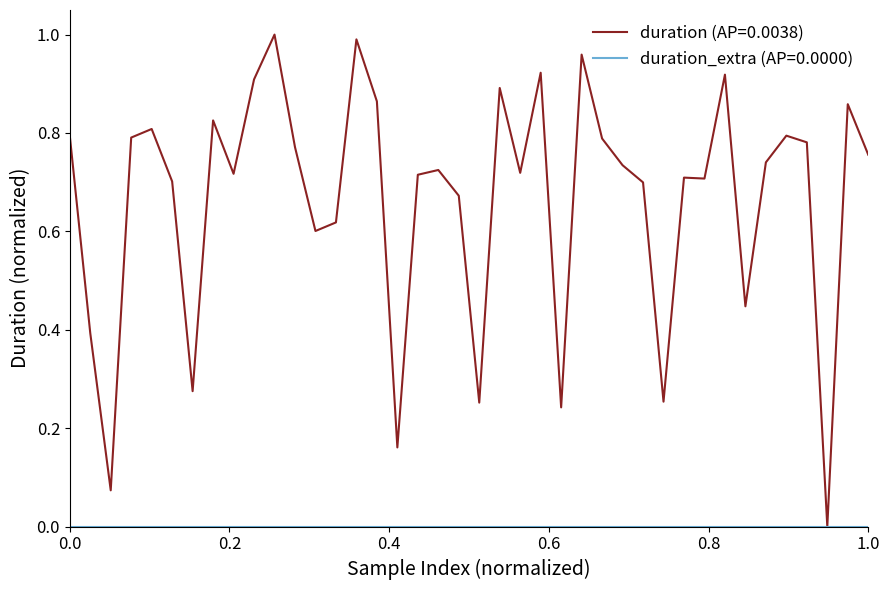

Which series has the widest spread of values?

duration (AP=0.0038)